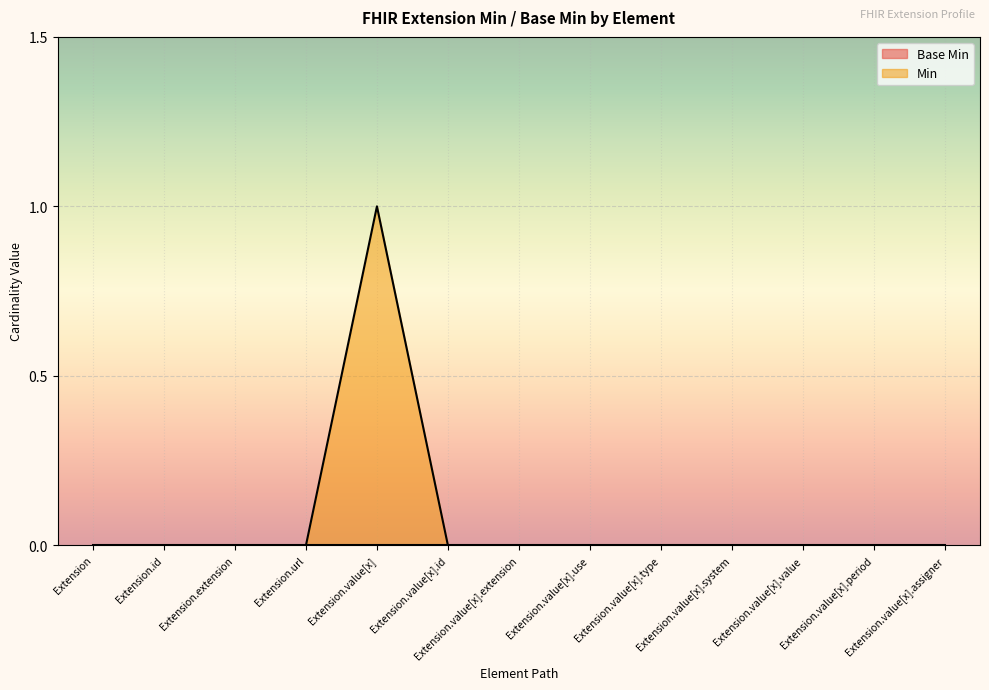

List the labels in order of value, smallest first.

Extension, Extension.id, Extension.extension, Extension.url, Extension.value[x].id, Extension.value[x].extension, Extension.value[x].use, Extension.value[x].type, Extension.value[x].system, Extension.value[x].value, Extension.value[x].period, Extension.value[x].assigner, Extension.value[x]